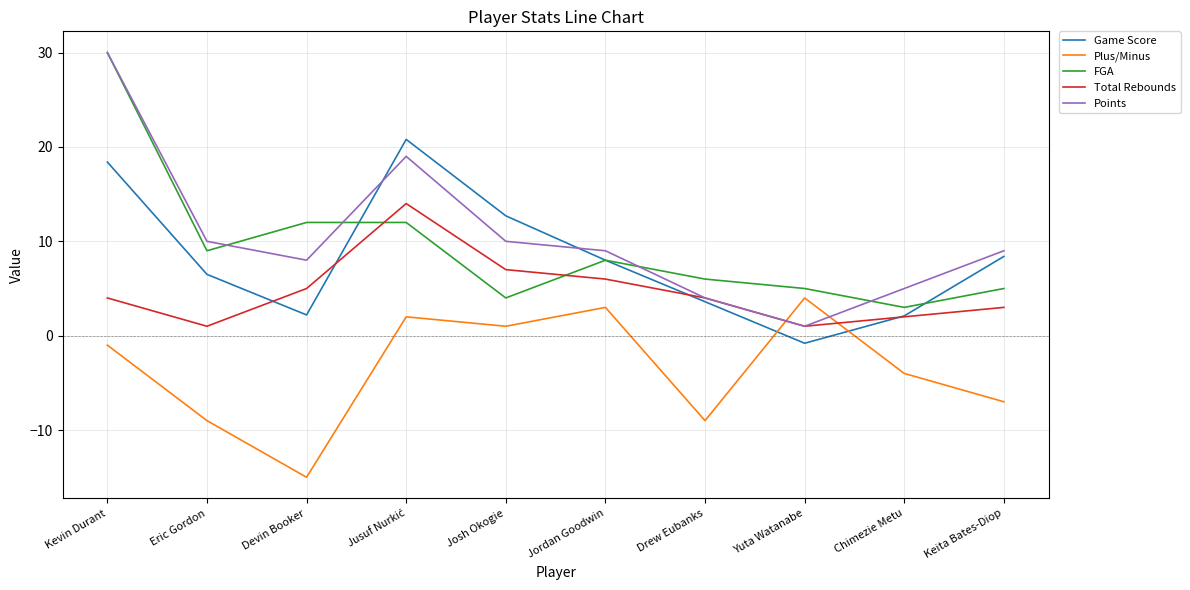

At which category does Game Score reach its first local valley?

Devin Booker